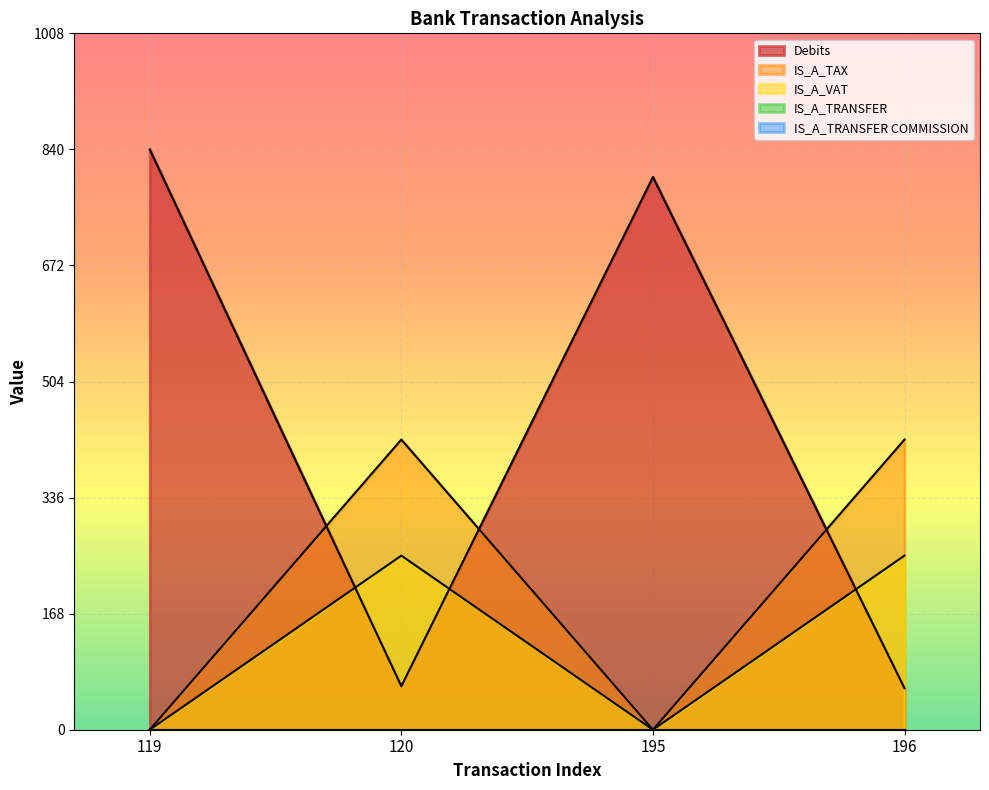

True or false: Debits has more than 0 points higher than both neighbors.

True